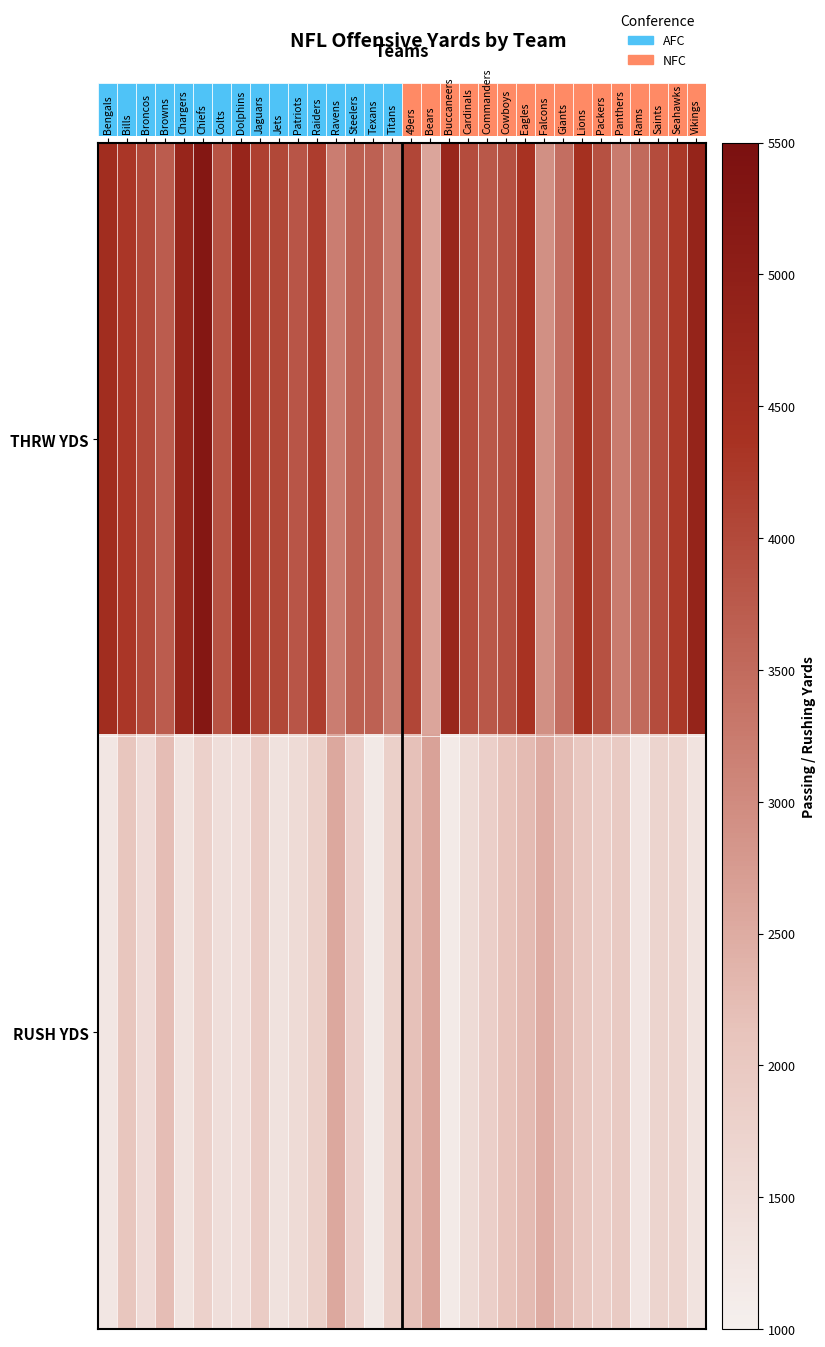

What is the difference between the maximum and second lowest values in the RUSH YDS series?

1458